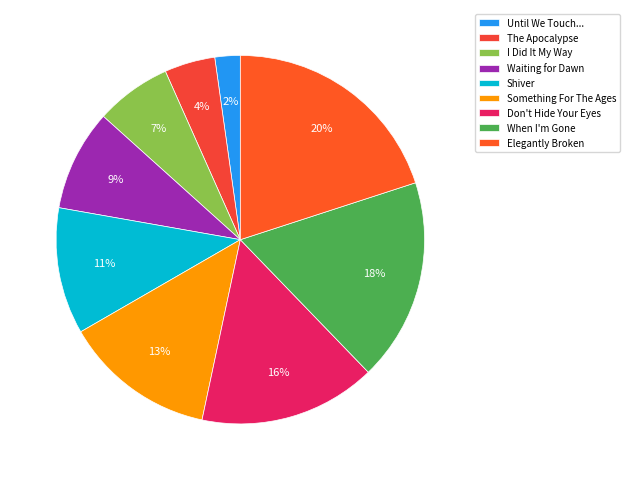

How many slices are in this pie chart?

9